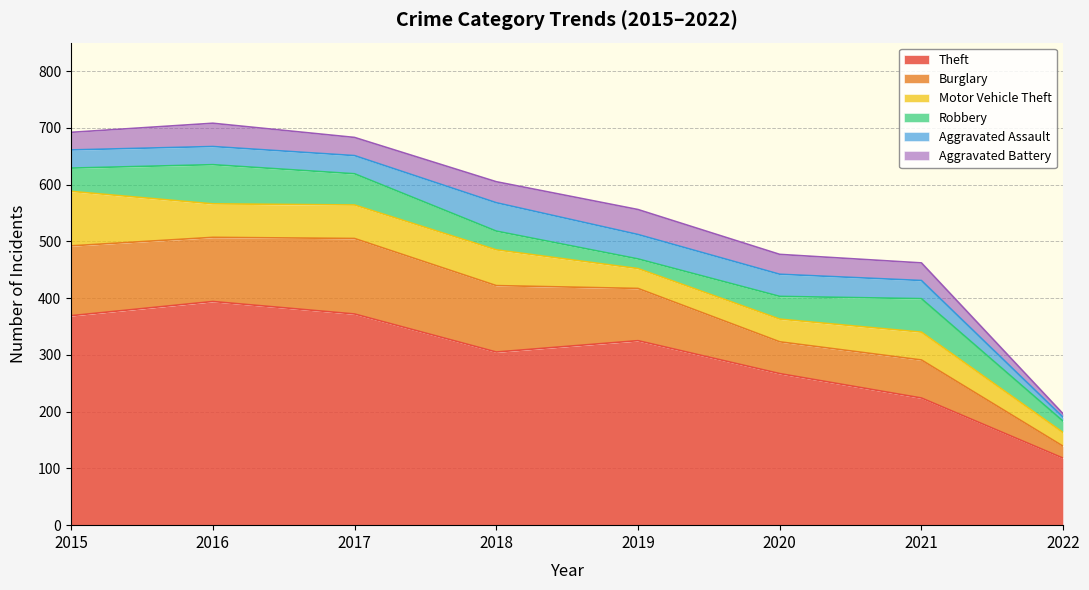

What is the difference between the Aggravated Battery values at 2022 and 2019?

38